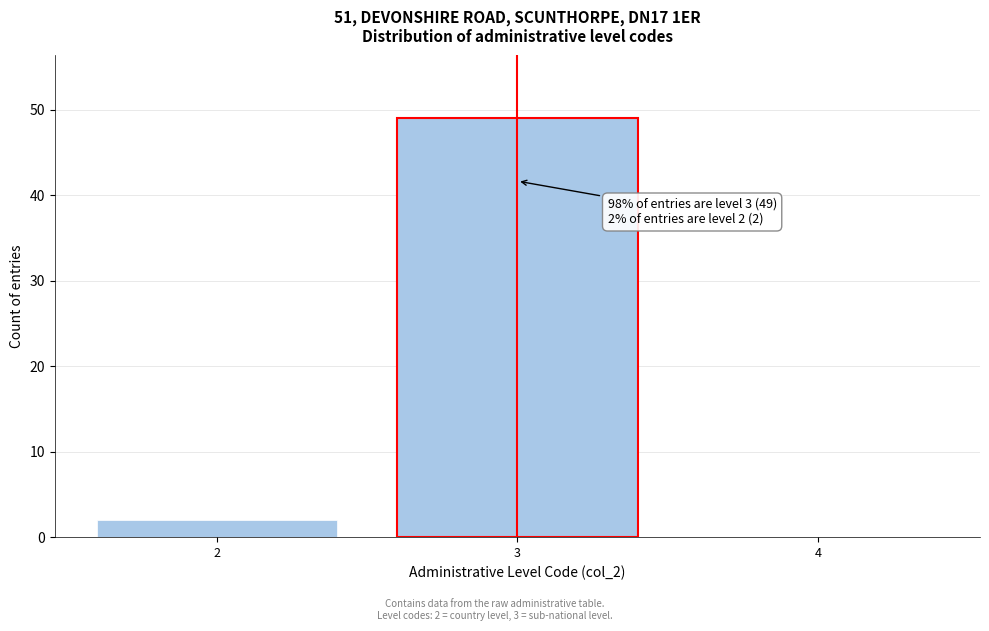

Reading left to right, transcribe all the data shown in this chart.

2=2	3=49	4=0